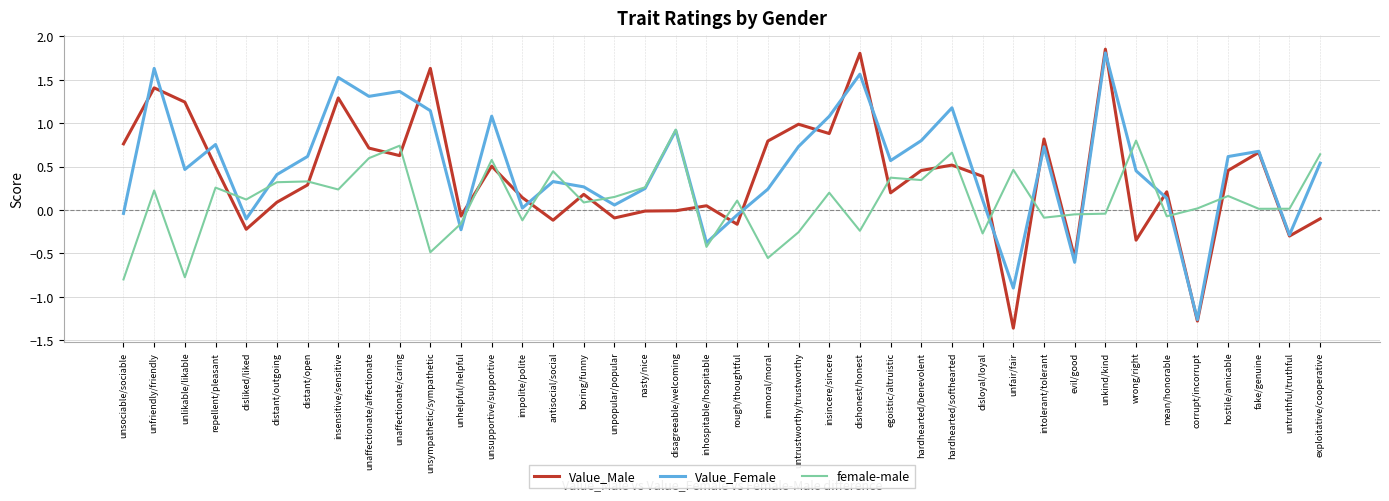

Which series has the largest total across all categories?

Value_Female